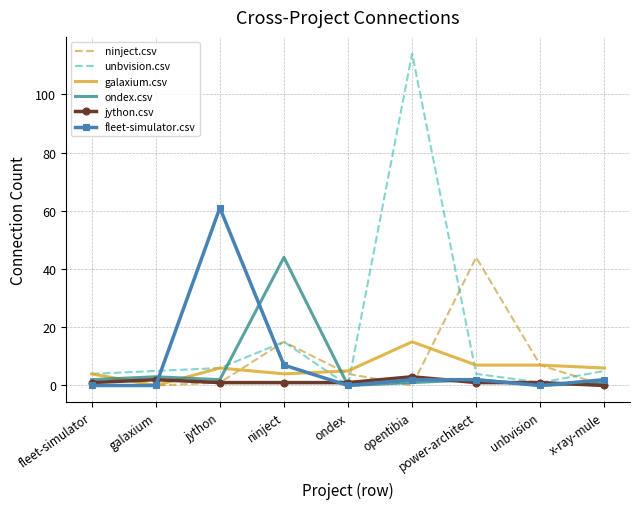

True or false: ondex.csv has a value of 59 at ninject.

False